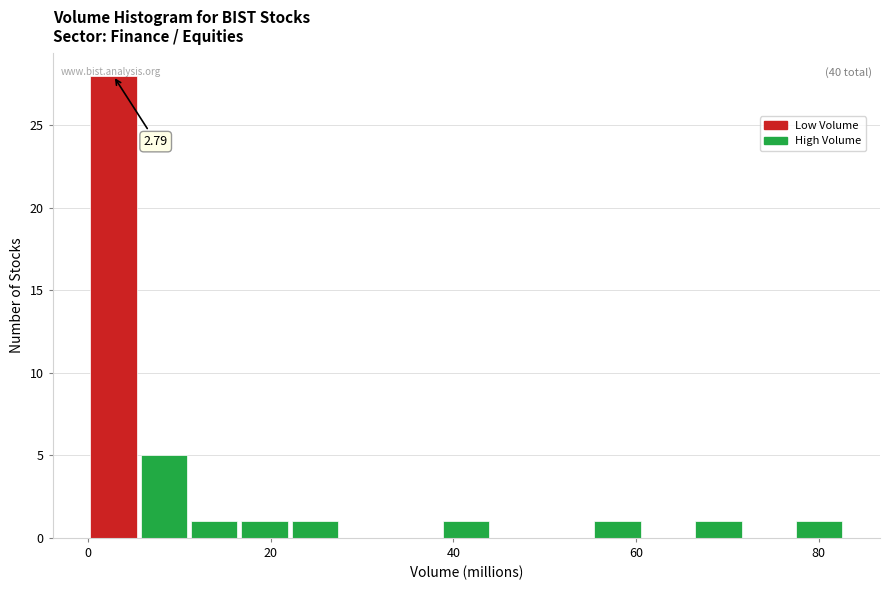

Around what value on the x-axis is the tallest bar? Give the approximate position of its centre, as read against the axis.

2